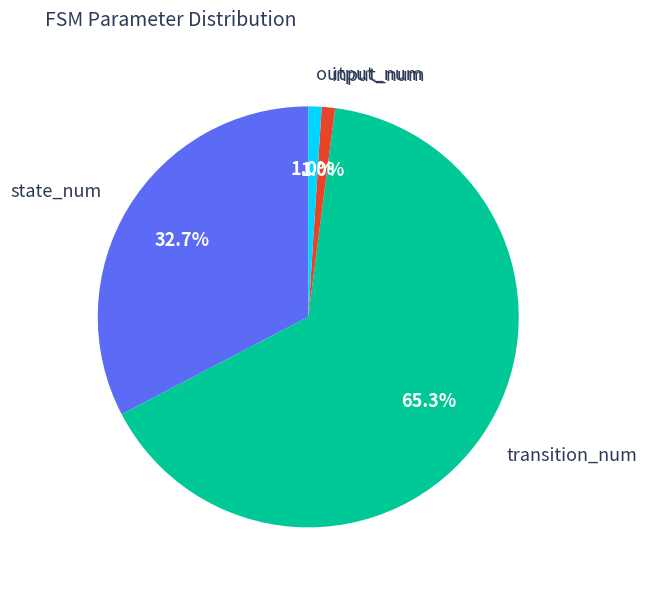

What is the ratio of the value at transition_num to the value at state_num?

2.0